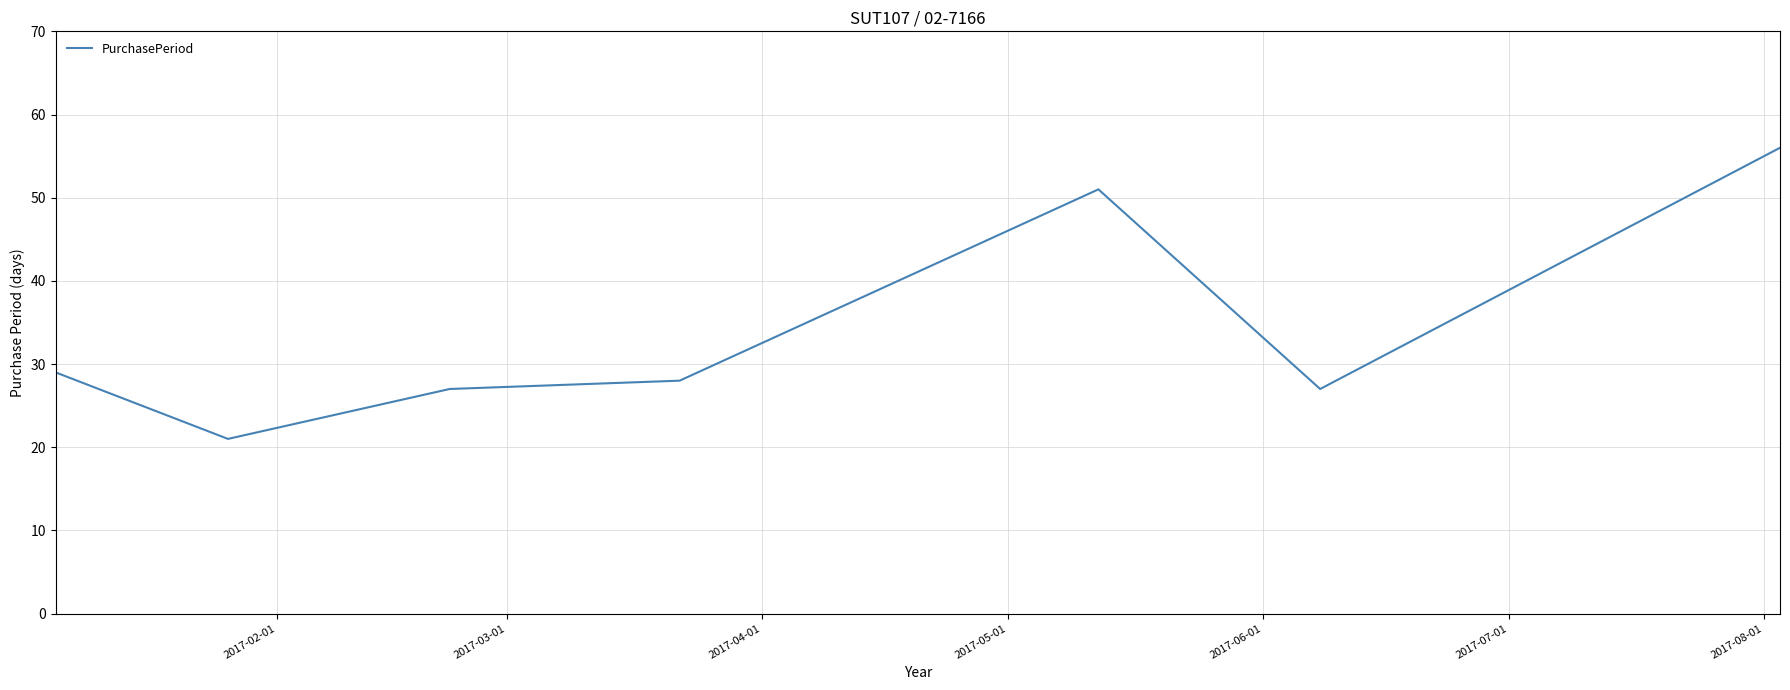

What is the difference between the maximum and minimum values?

35